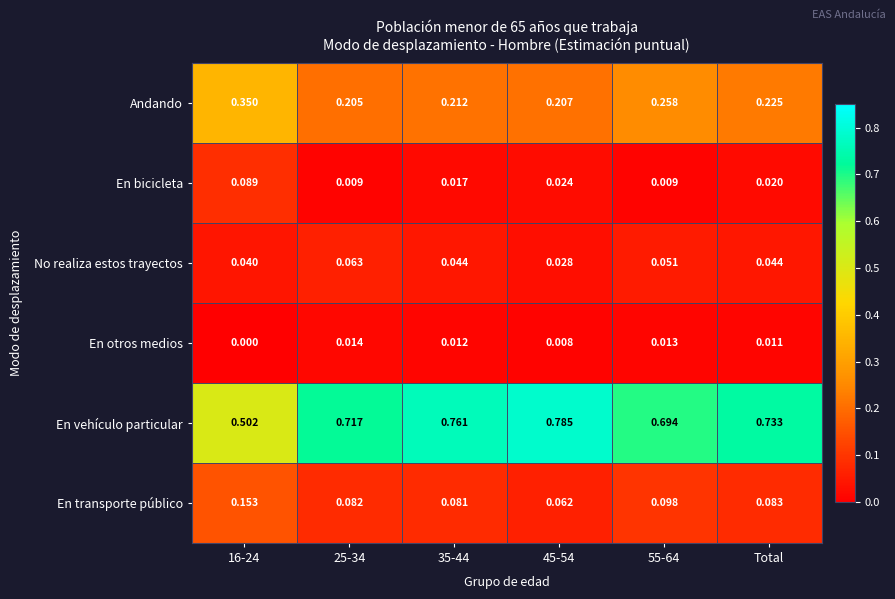

Which series has the widest spread of values?

En vehículo particular